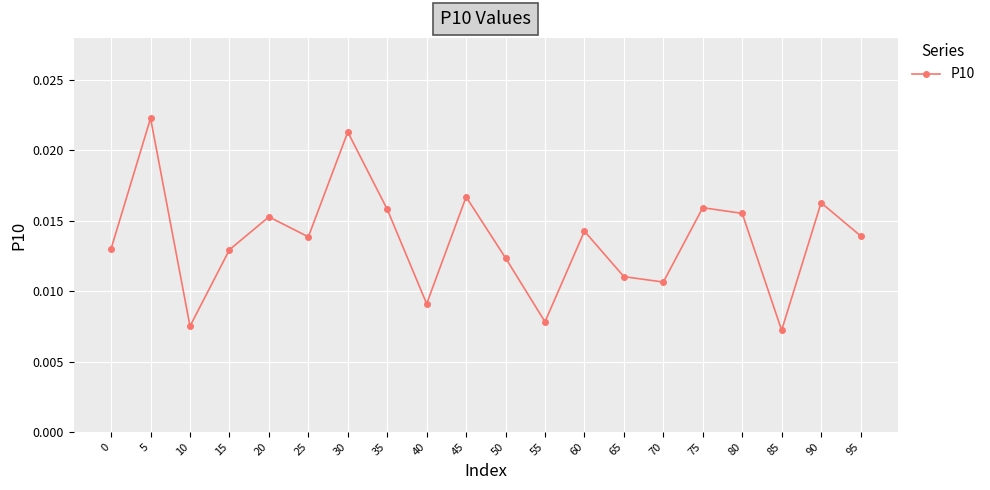

Is this an area chart (filled region under the line)?

No